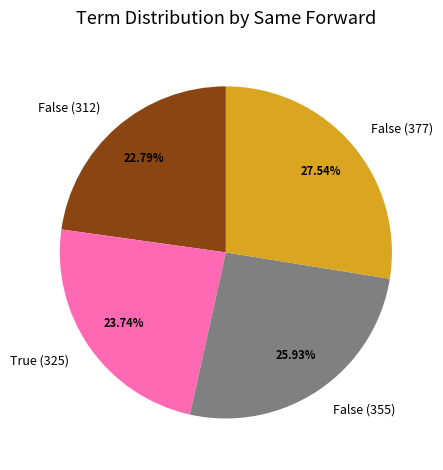

Rank the categories by value from lowest to highest.

False (312), True (325), False (355), False (377)